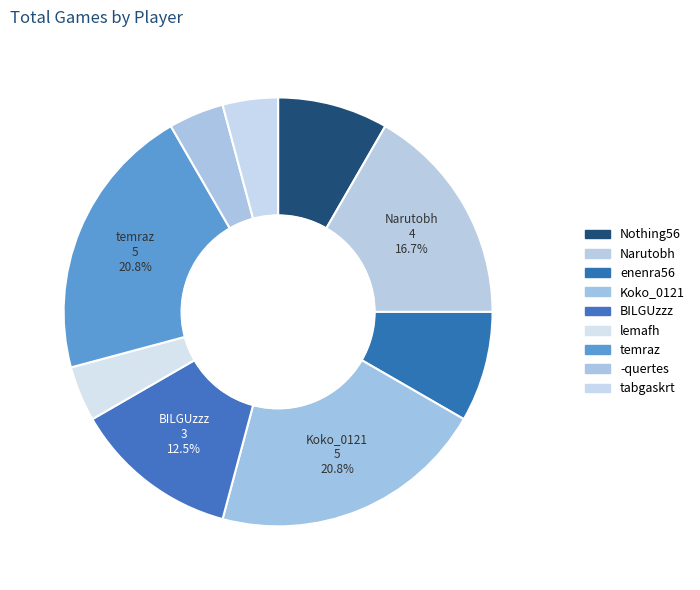

Rank the categories by value from highest to lowest.

Koko_0121, temraz, Narutobh, BILGUzzz, Nothing56, enenra56, lemafh, -quertes, tabgaskrt